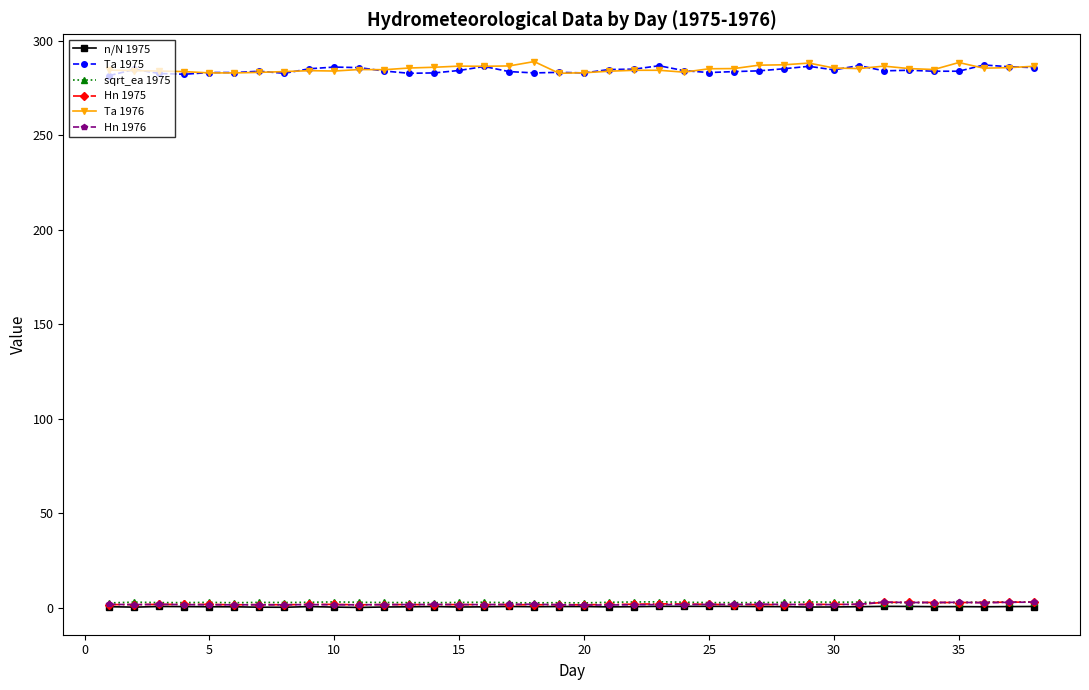

True or false: Hn 1975 and Ta 1975 cross at least once.

False